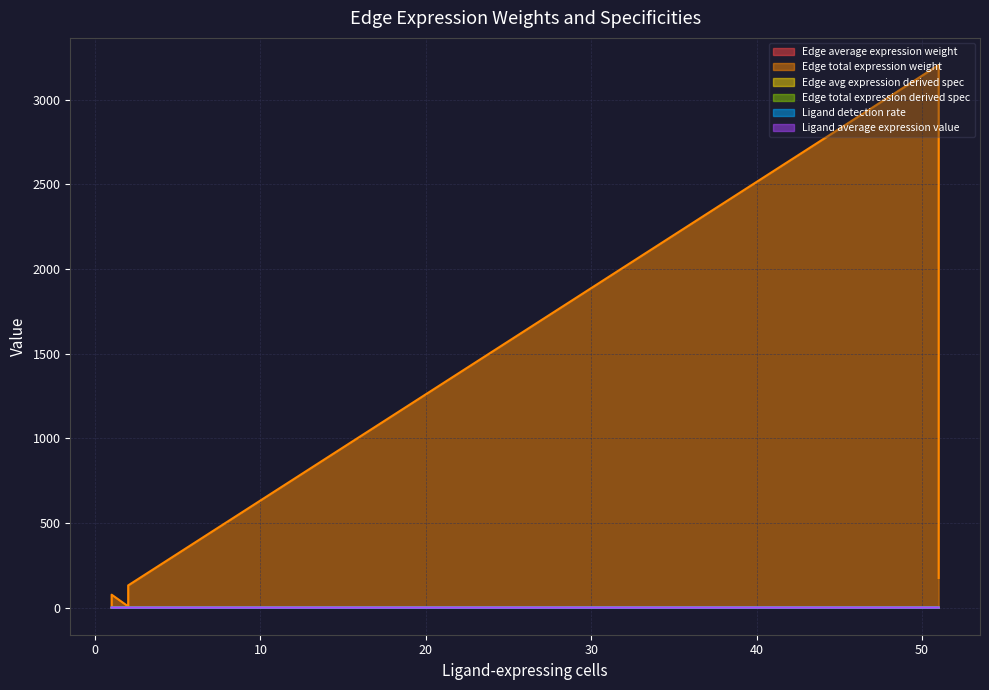

At 1, list the series in order from largest to smallest.

Edge total expression weight, Edge total expression derived spec, Edge avg expression derived spec, Ligand average expression value, Ligand detection rate, Edge average expression weight